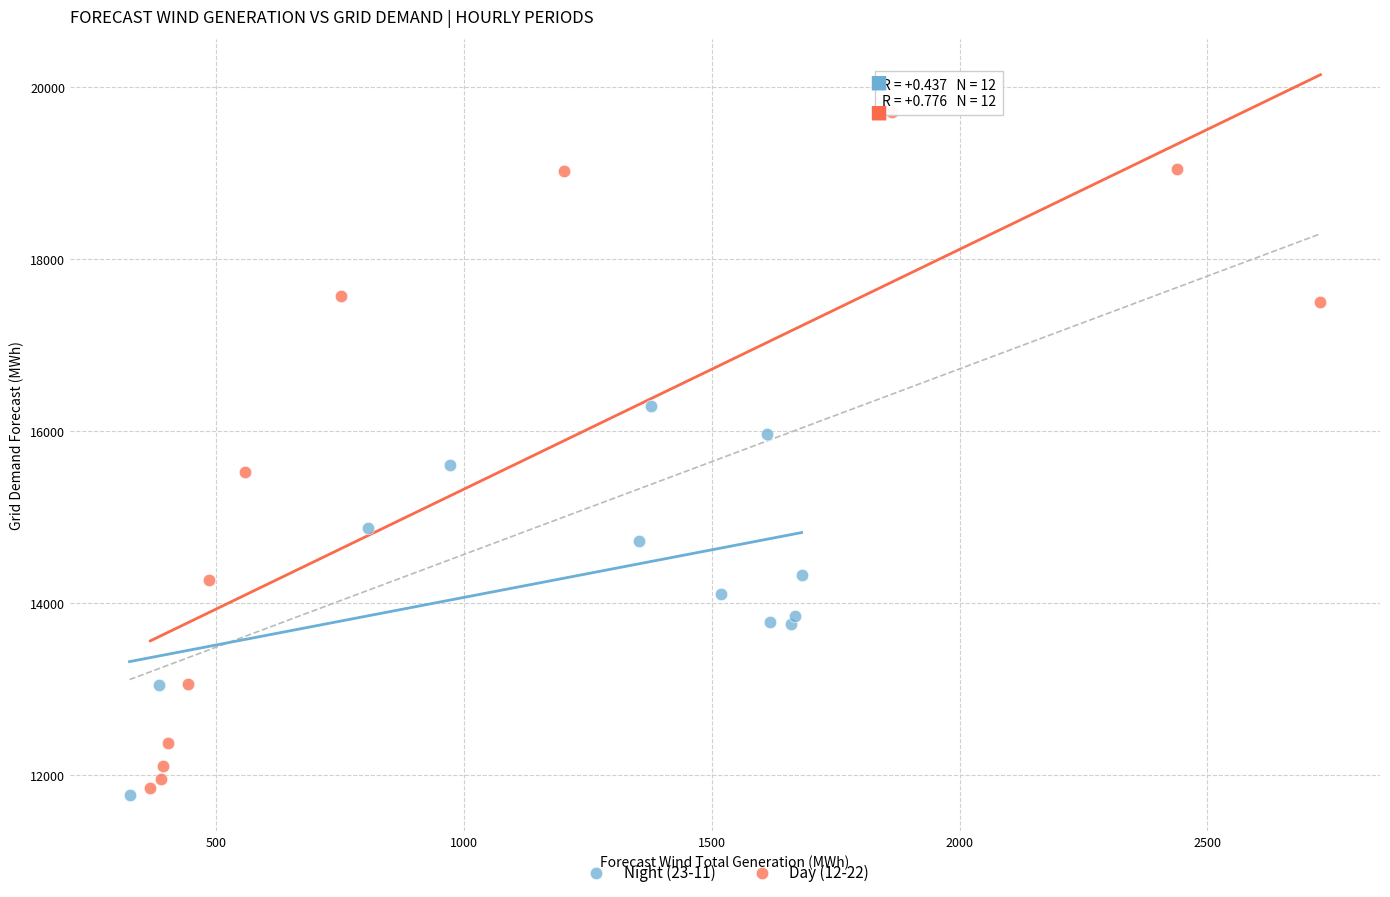

Which series contains the highest Y value?

Day (12-22)